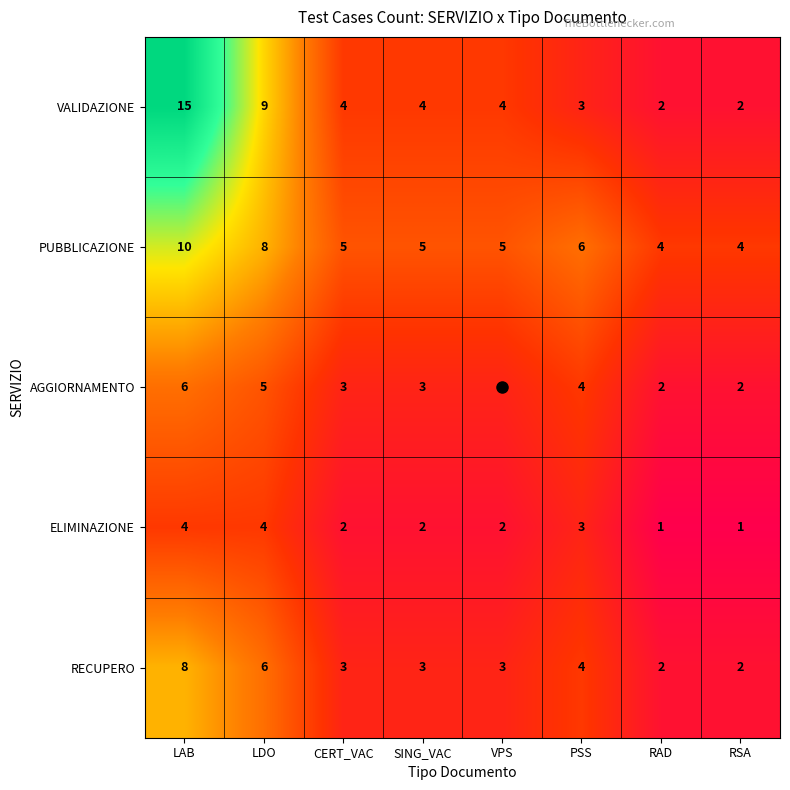

At which category is the sum across all series the highest?

LAB